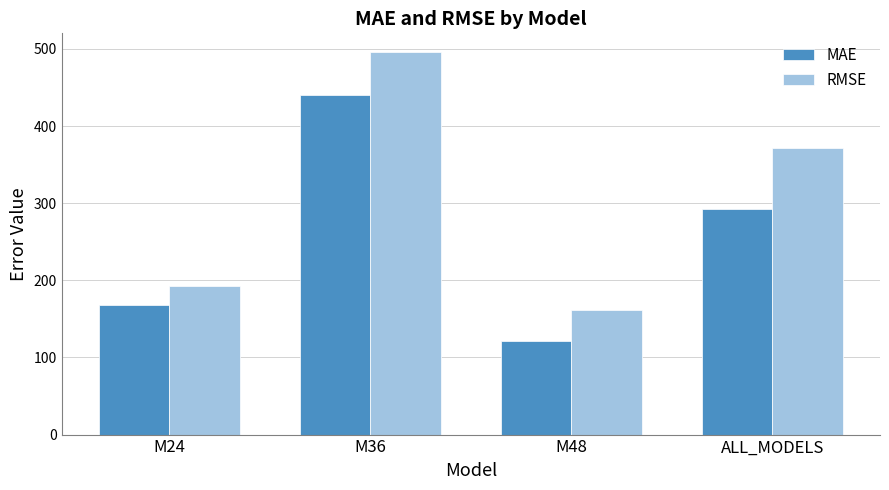

Rank the series at M36 from lowest to highest value.

MAE, RMSE